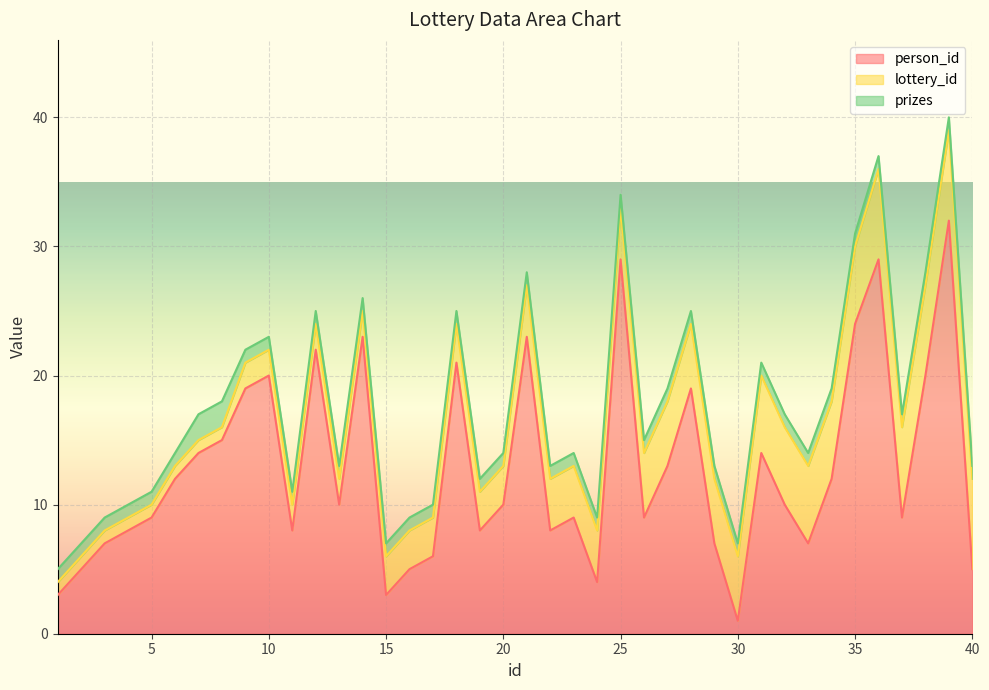

Which series changed the most between 24 and 27?

person_id